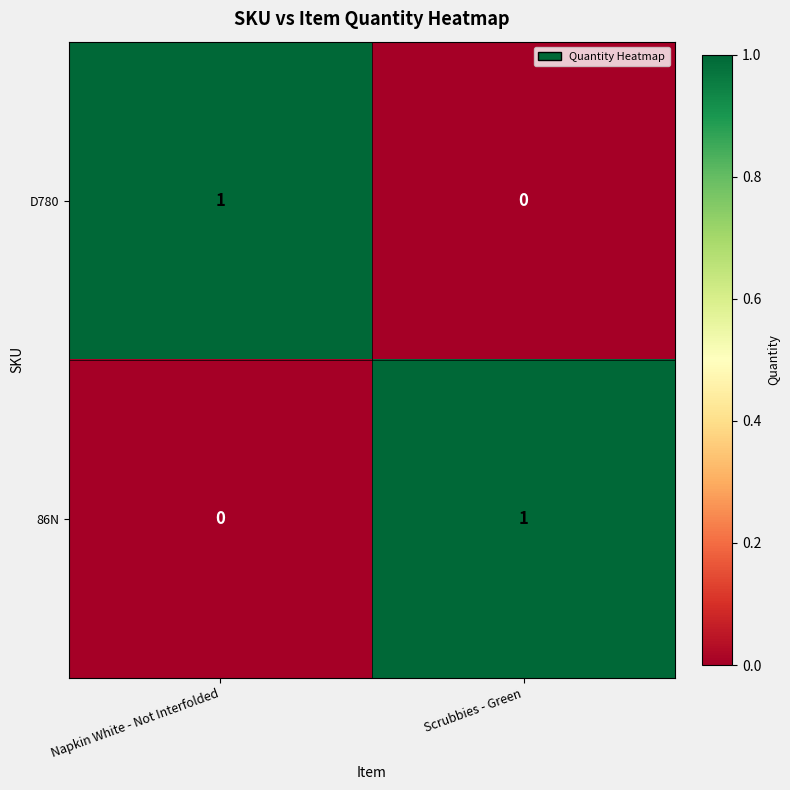

Is the value of 86N at Scrubbies - Green greater than the value of D780 at Scrubbies - Green?

Yes